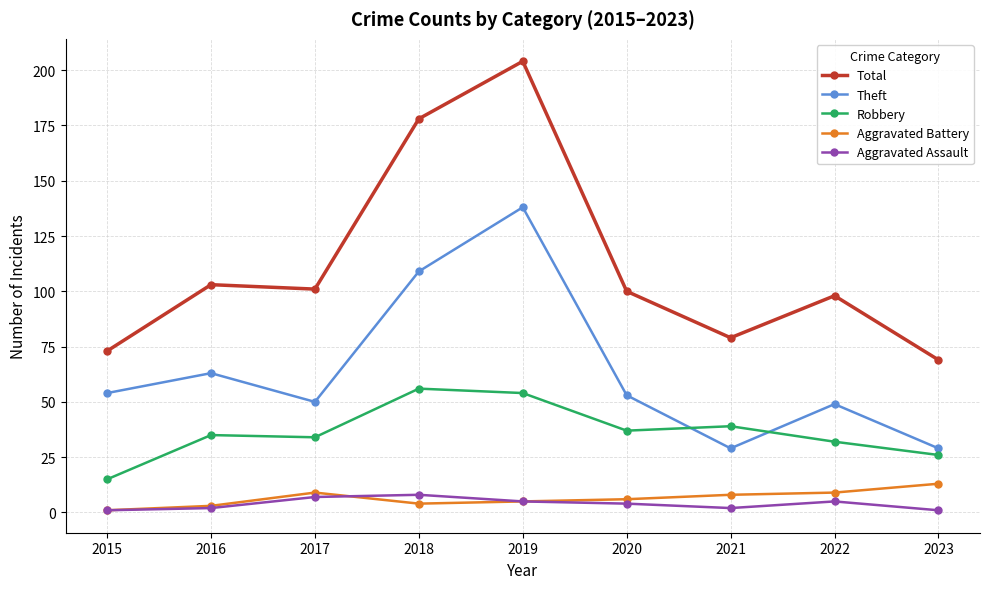

What is the total value across all series at 2023?

138